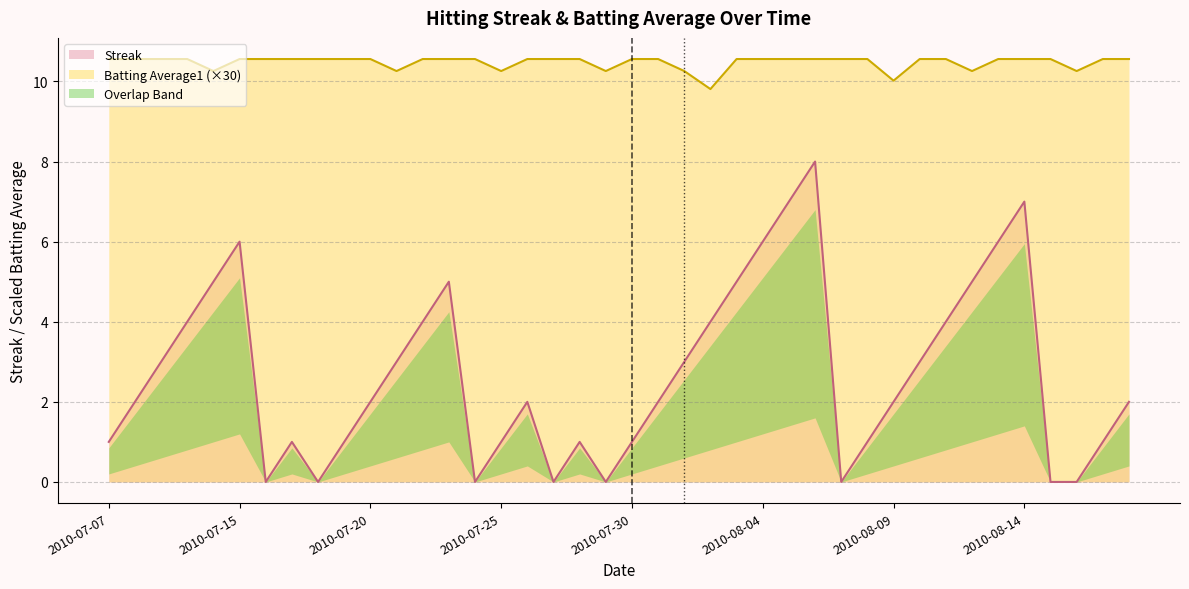

At which label does Batting Average1 first exceed 10?

2010-07-07